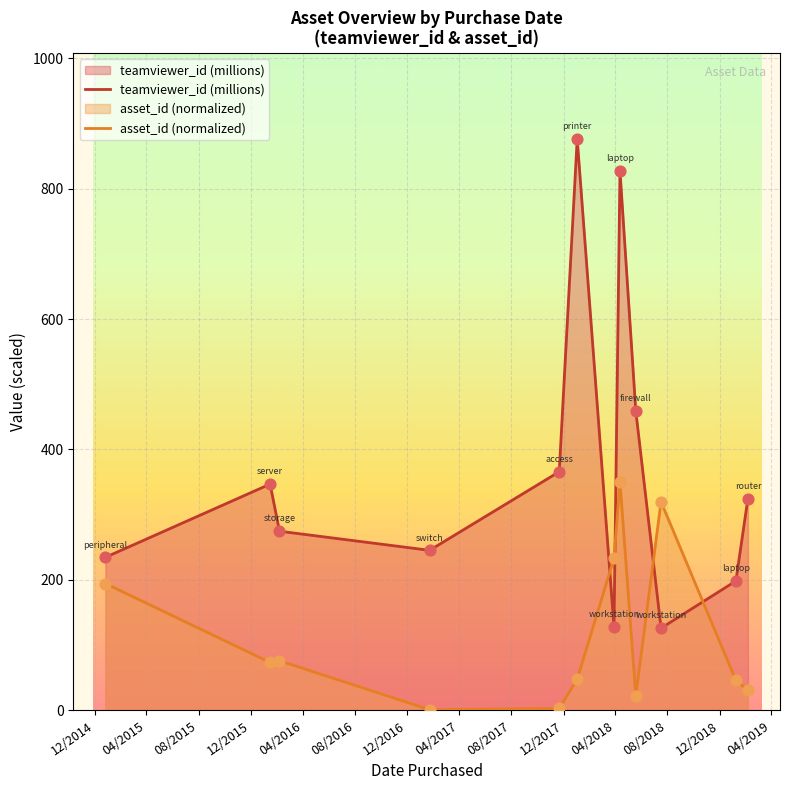

What are all the series names shown in the legend?

teamviewer_id (millions), asset_id (normalized)